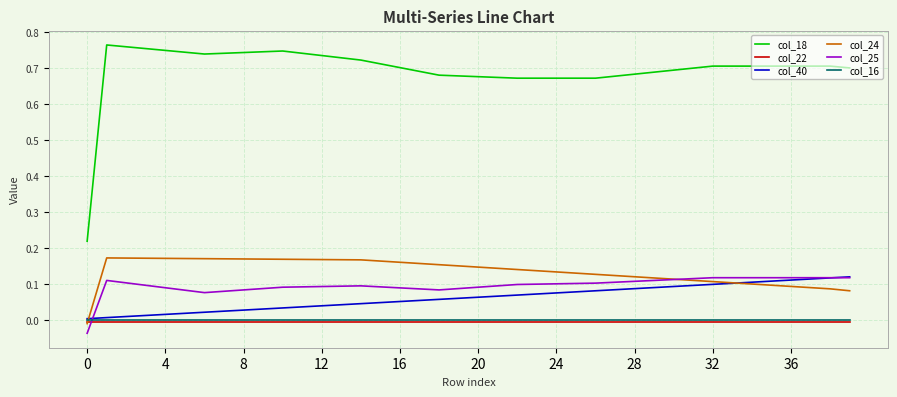

True or false: col_18 and col_40 cross at least once.

False